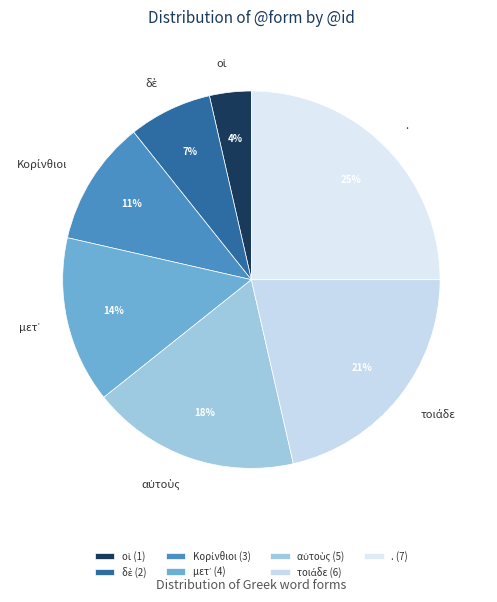

Is it true that . is 25% of the pie?

True